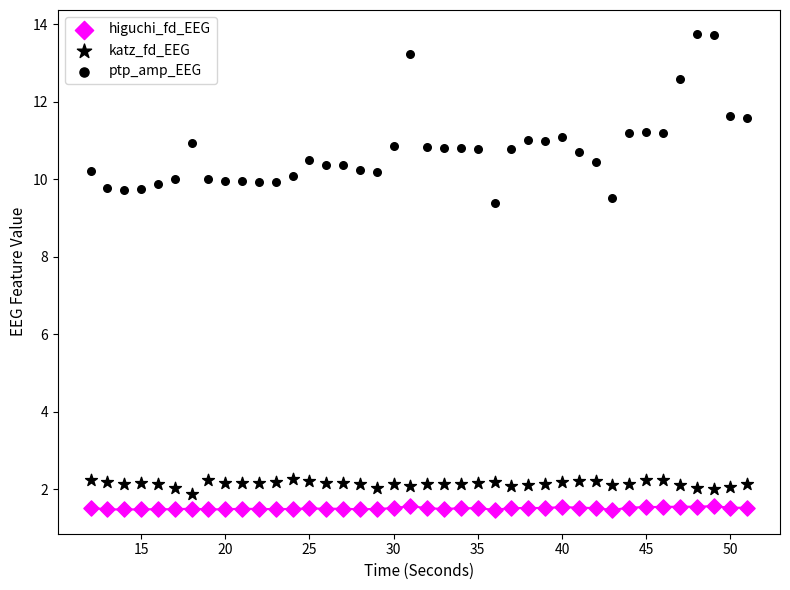

How many points are shown in the scatter plot?

120